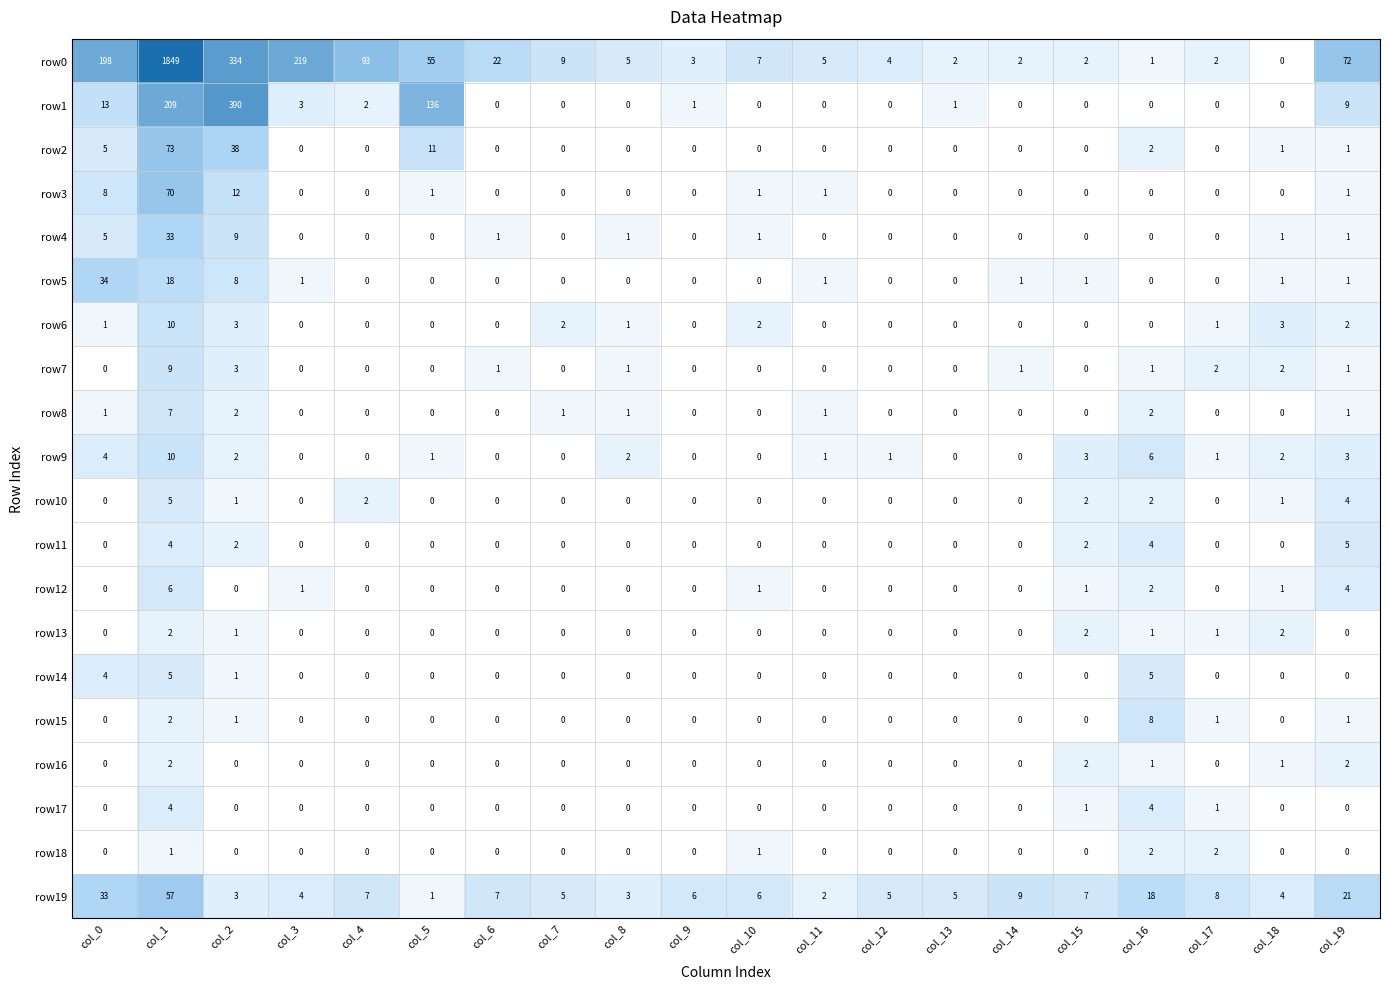

What is the greatest value displayed?

1849